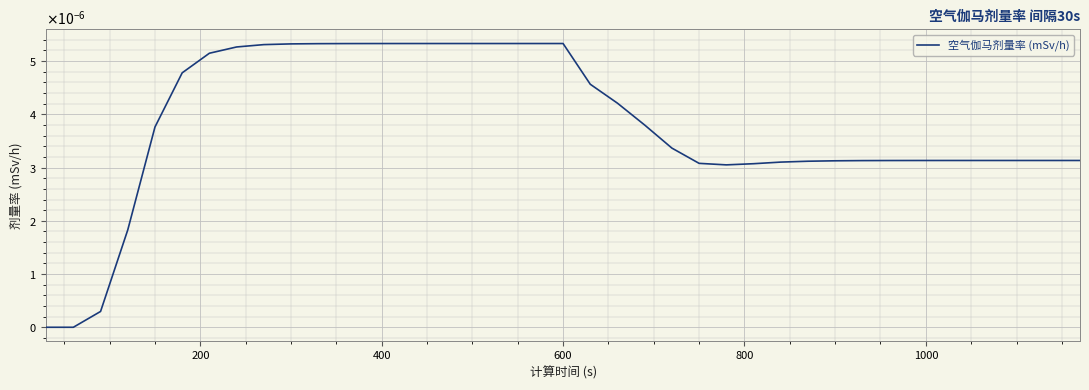

Does the chart display data point markers on the line(s)?

No